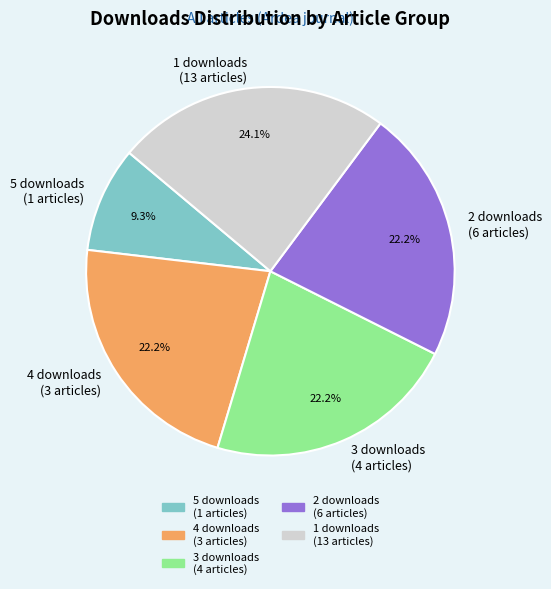

Combined, what portion of the pie is 5 downloads (1 articles) and 4 downloads (3 articles)?

31.5%